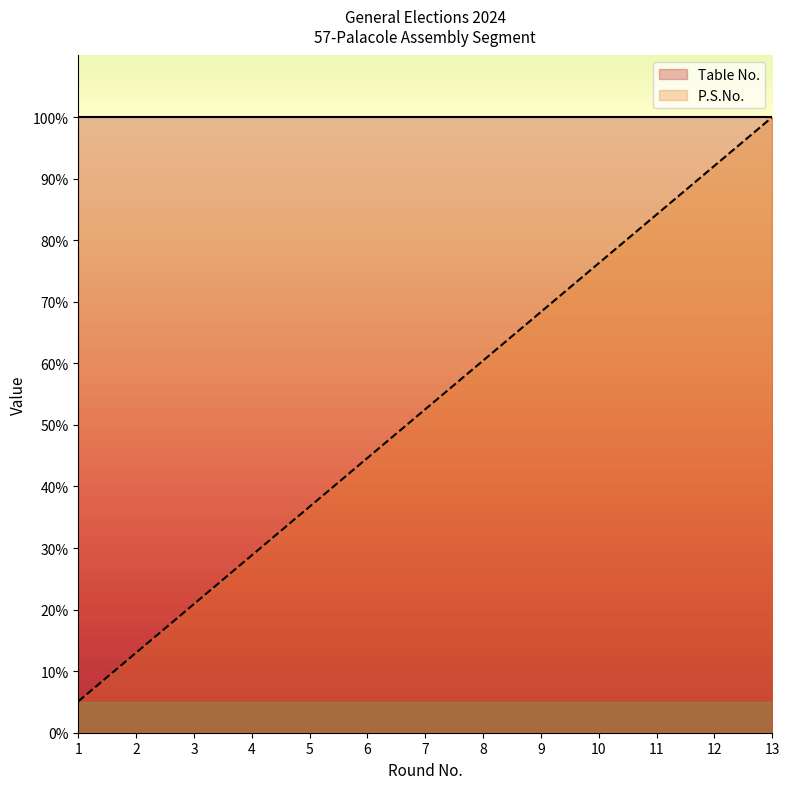

True or false: the data shows 30.4 at 11.

False